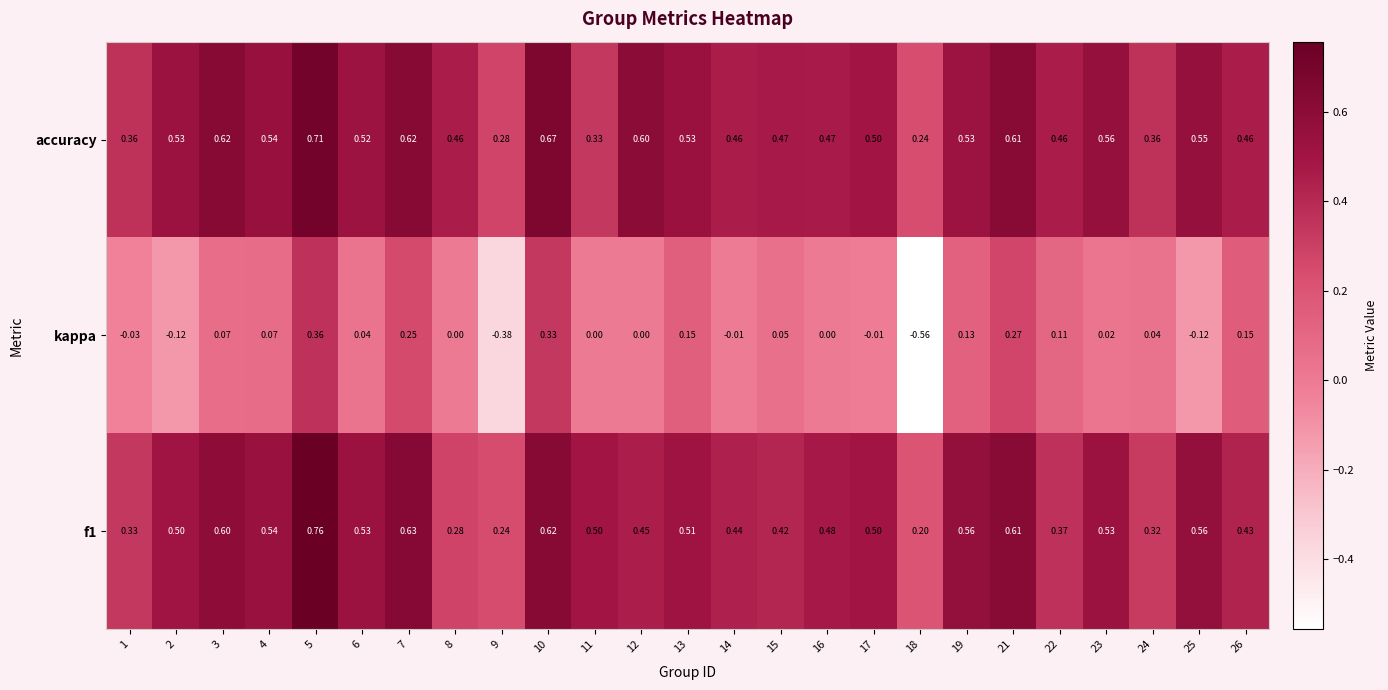

Which series changed the most between 9 and 22?

kappa